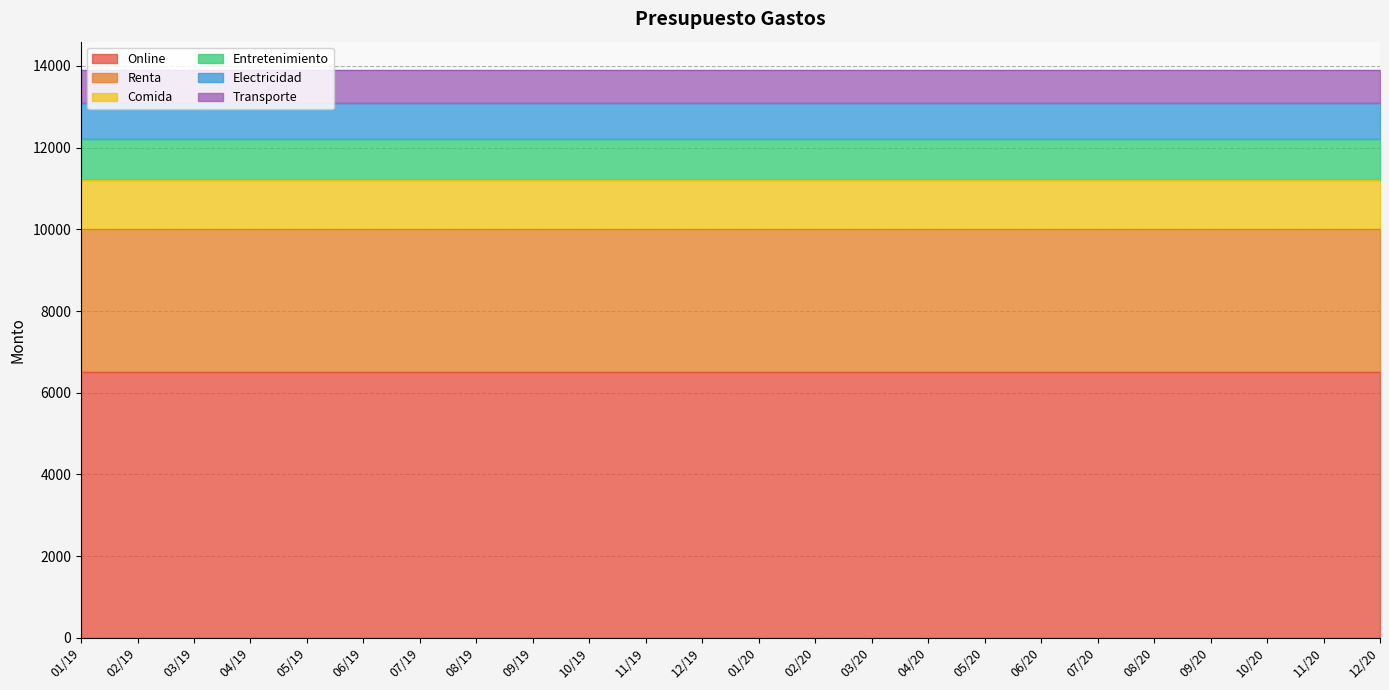

What is the difference between the highest and lowest values at 10/19?

5700